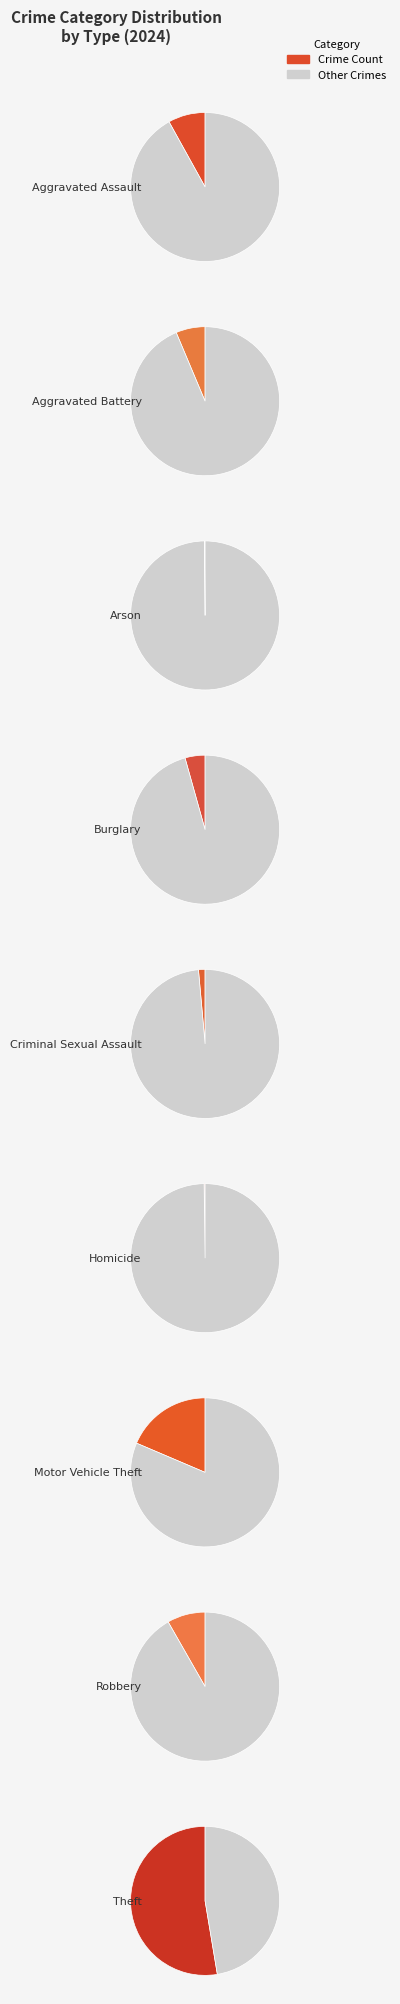

How much of the chart is everything except Arson?

99.9%